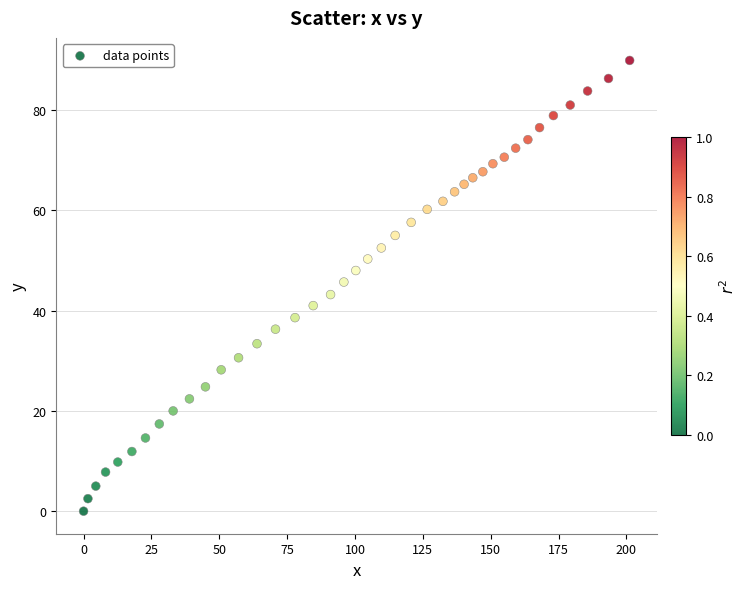

What is the range of Y values (max minus min)?

89.9